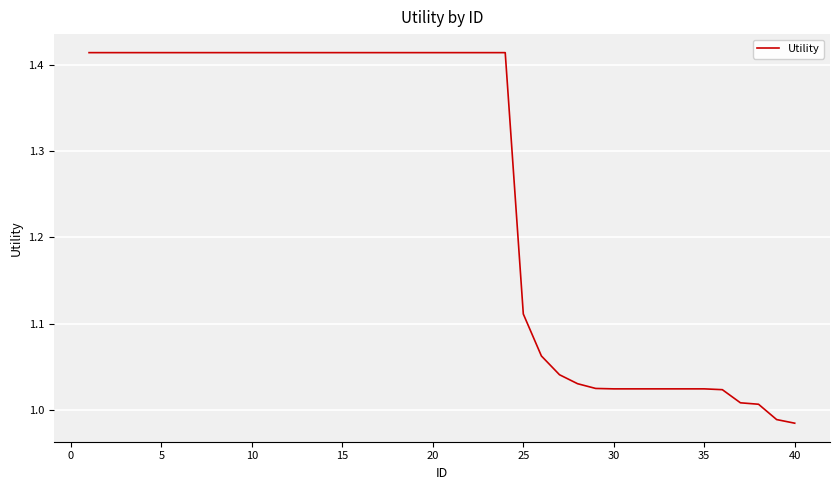

What is the difference between the maximum and minimum values?

0.4